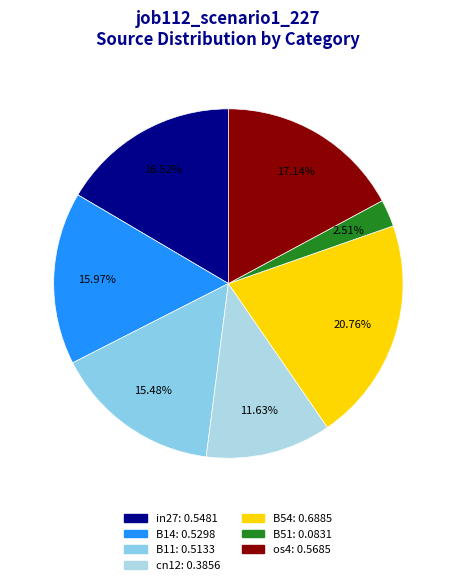

To the nearest percent, what portion does in27 represent?

17%